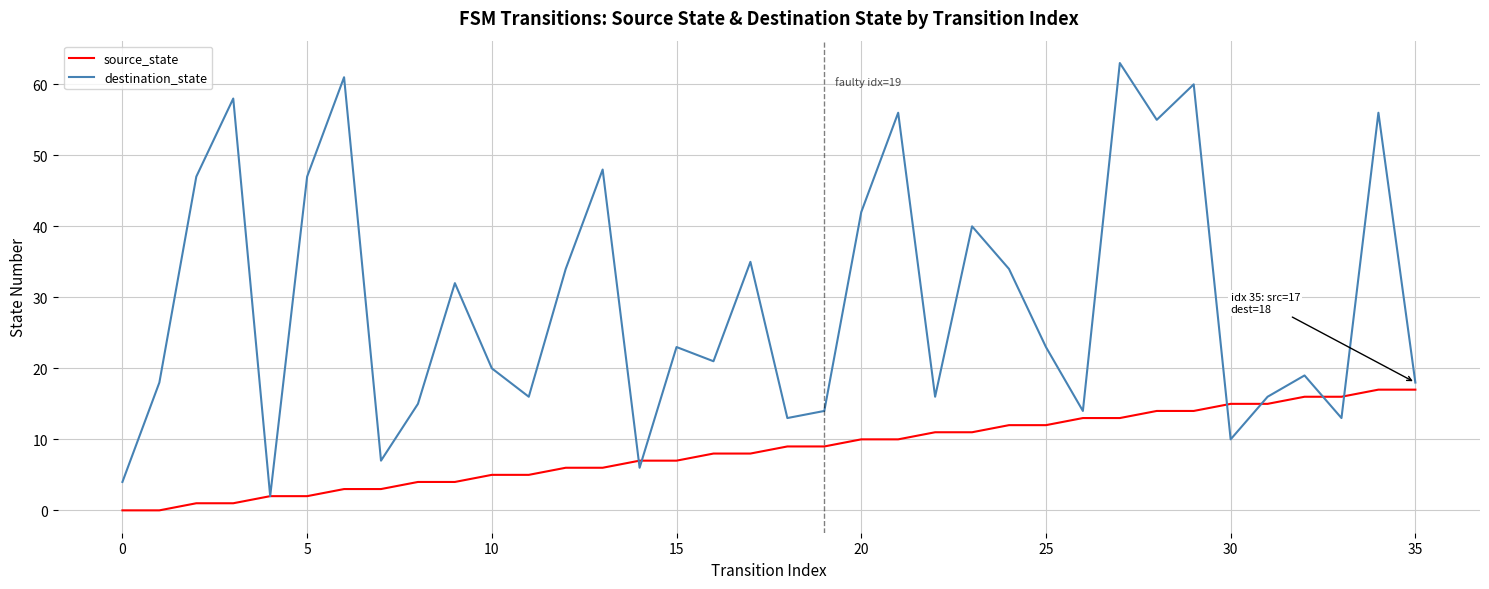

What is the greatest value displayed?

63